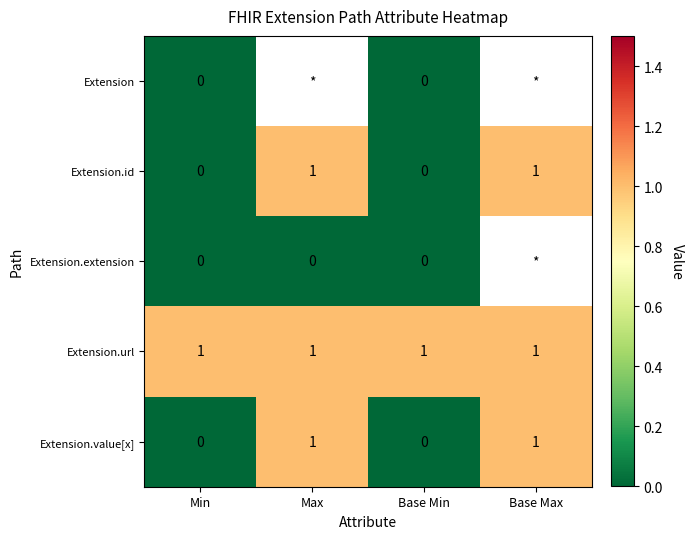

True or false: Extension.id has a value of 0 at Base Max.

False